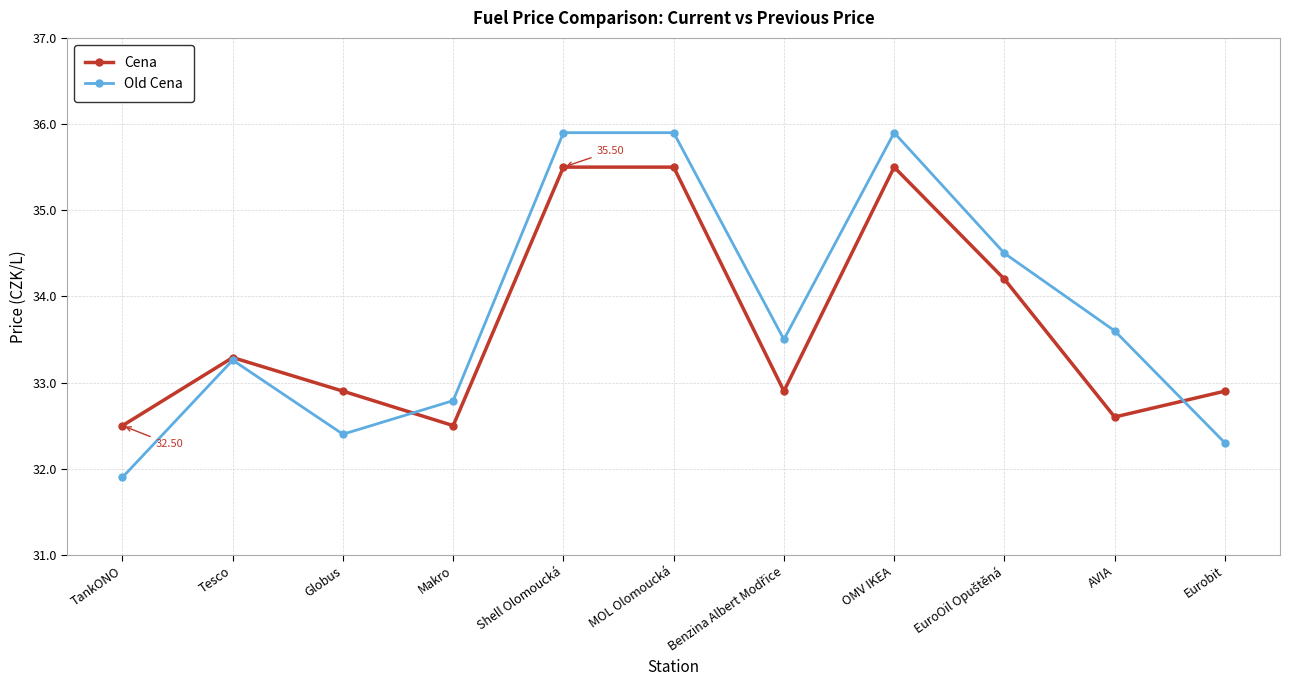

Where does the Old Cena series first go above 33?

Tesco